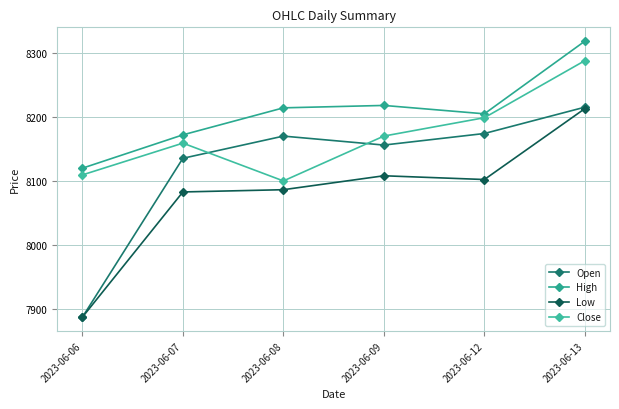

Count the number of categories in the chart.

6